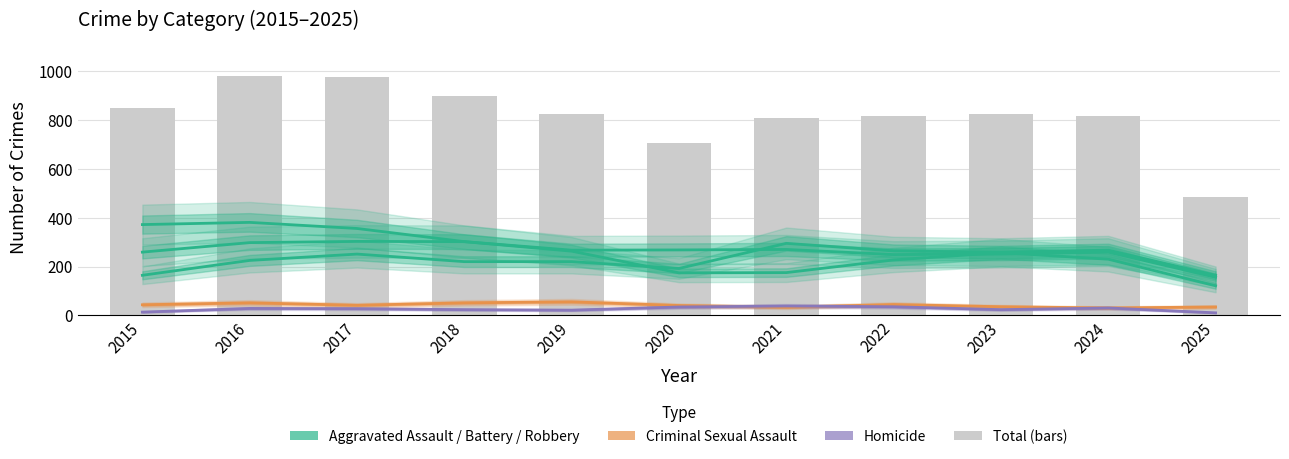

Which has a higher value, 2022 or 2016?

2022